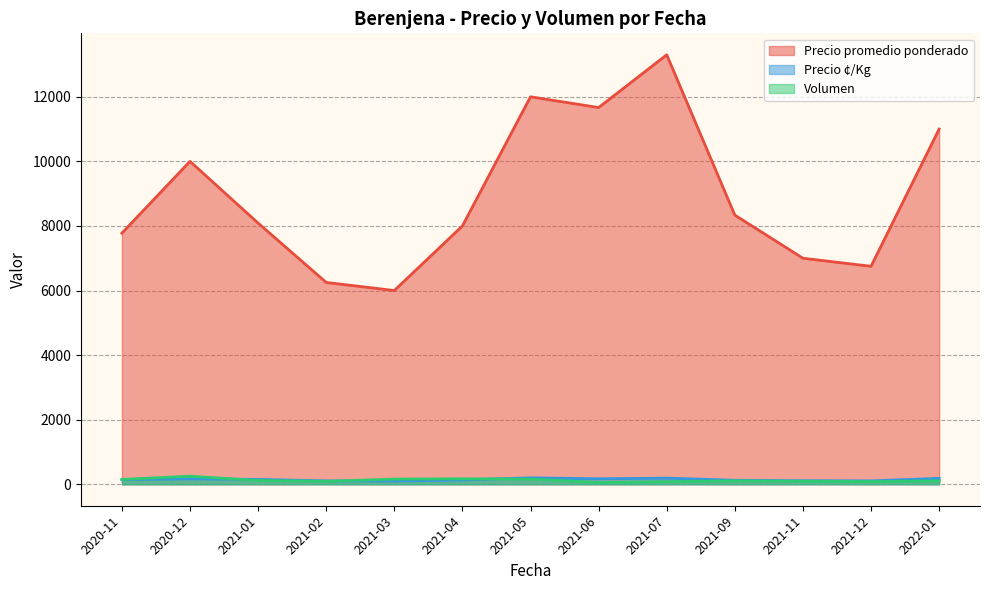

What is the greatest value displayed?

13300.0